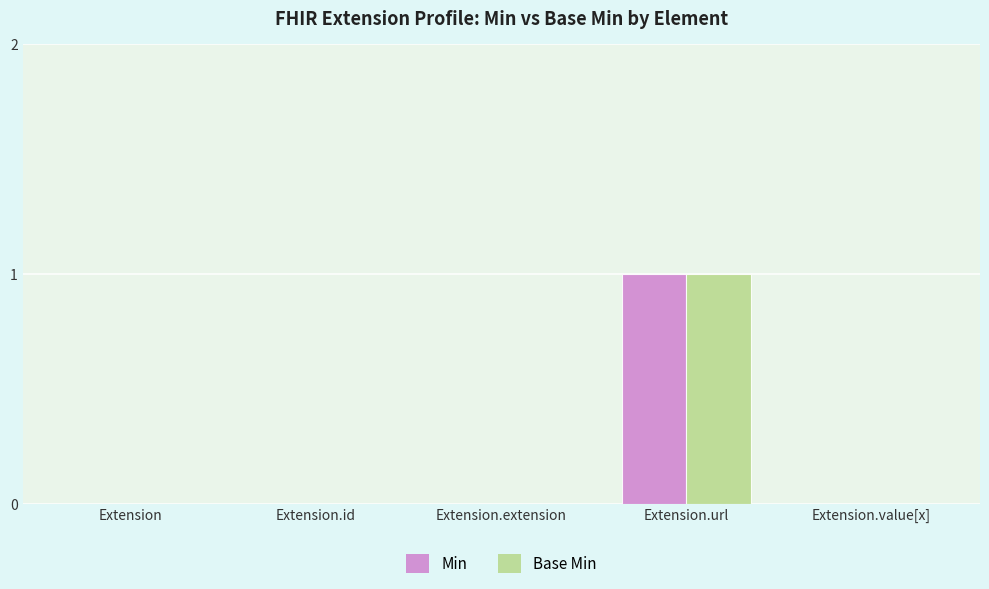

Is it true that Base Min equals 0 at Extension.id?

True